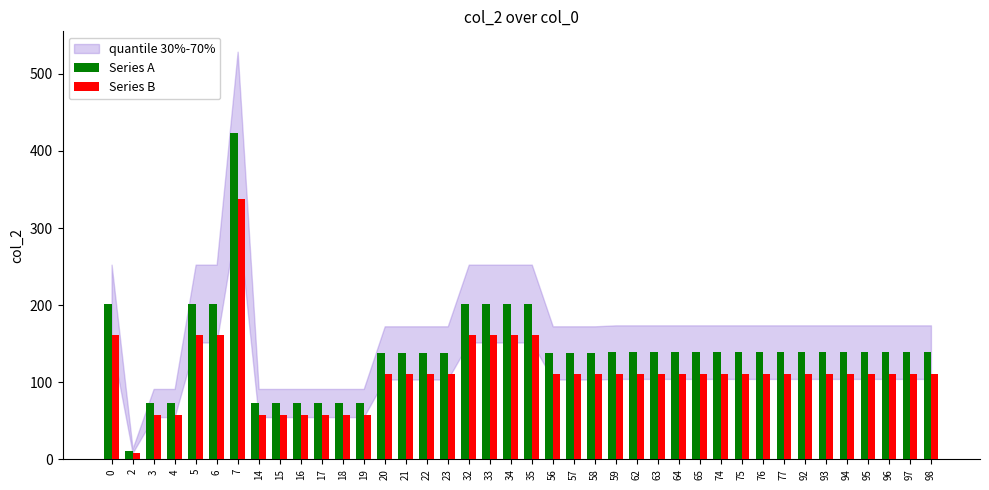

What is the approximate value of Series B at 32, to the nearest 50?

150